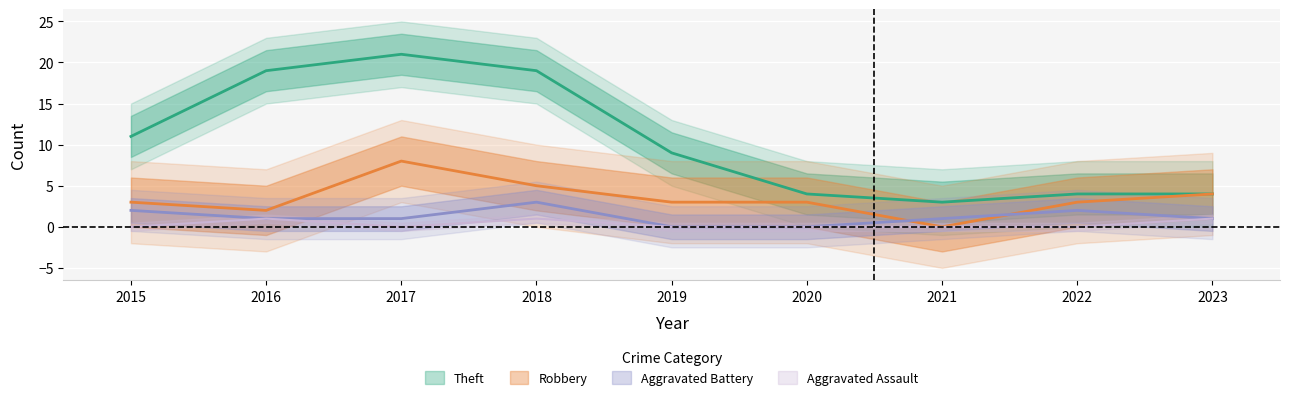

Reading left to right, transcribe all the data shown in this chart.

Theft: 11	19	21	19	9	4	3	4	4
Robbery: 3	2	8	5	3	3	0	3	4
Aggravated Battery: 2	1	1	3	0	0	1	2	1
Aggravated Assault: 0	1	0	1	0	0	0	0	1